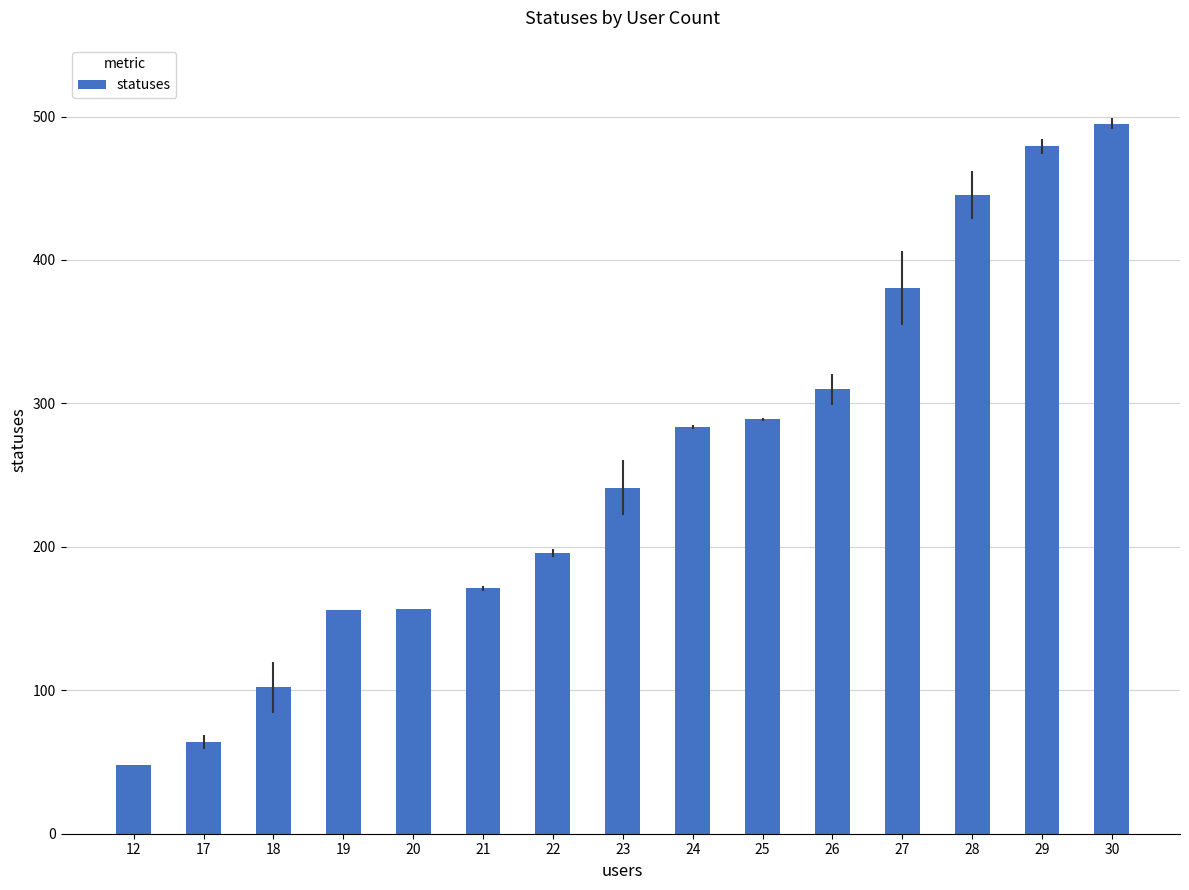

True or false: the data shows 245.1 at 21.

False